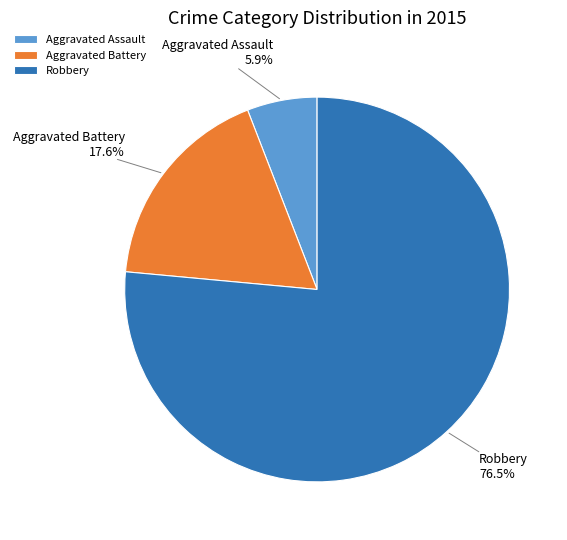

What percentage do Aggravated Battery and Aggravated Assault together represent?

23.5%